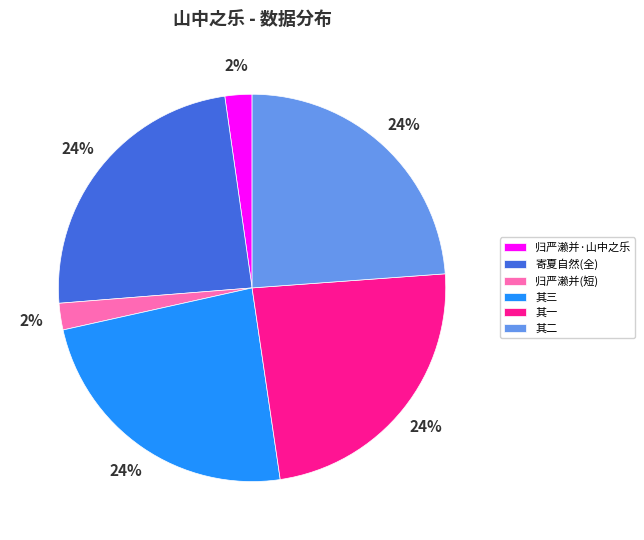

Does 其二 account for over 50% of the chart?

No